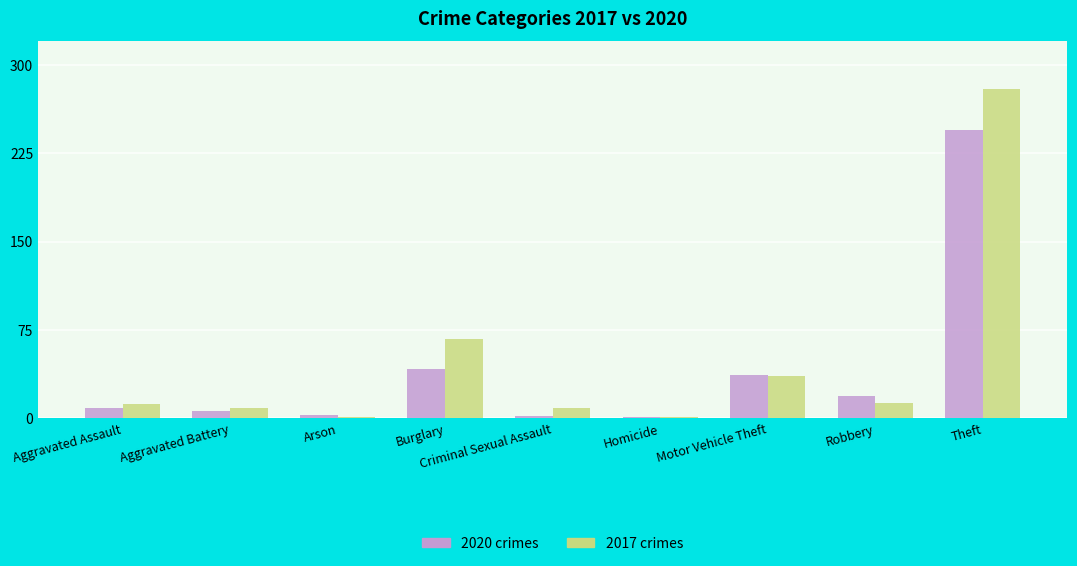

What position from the right is Theft?

1